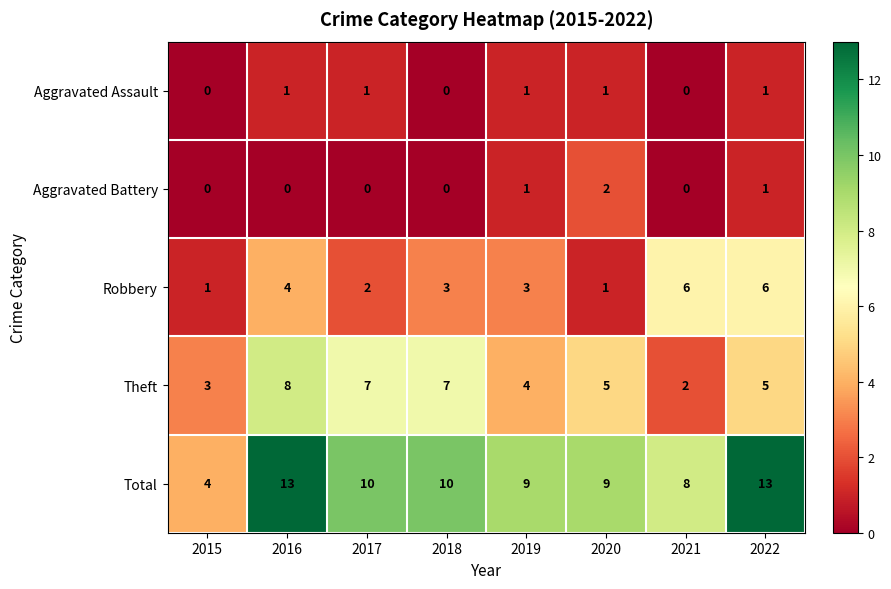

What is the difference between the second highest and minimum values in the Total series?

9